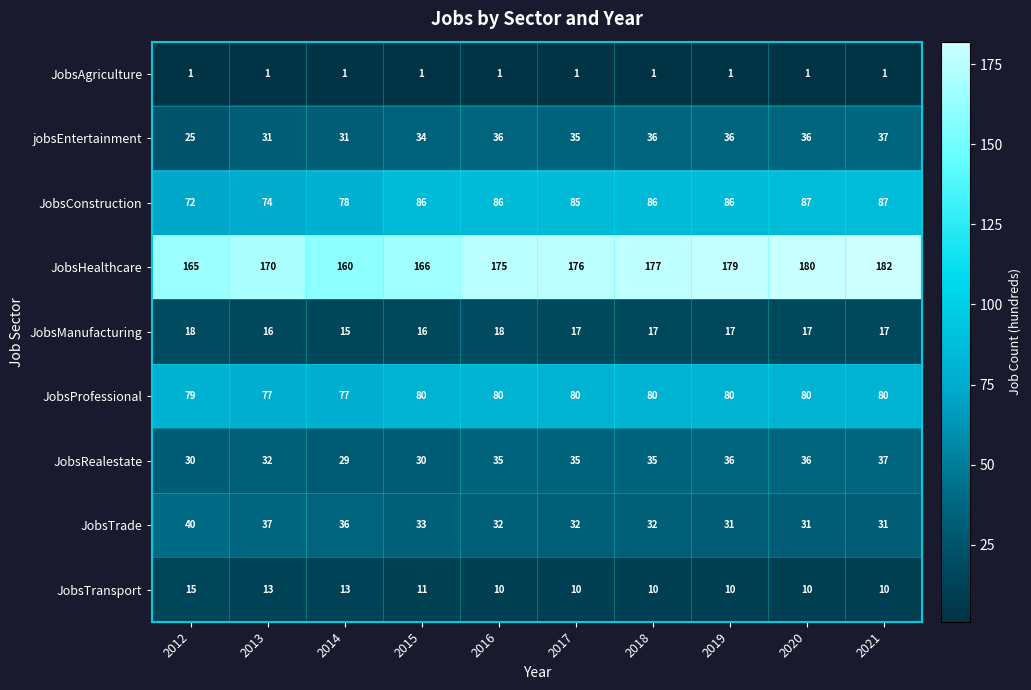

Which series has the largest range (max minus min)?

JobsHealthcare